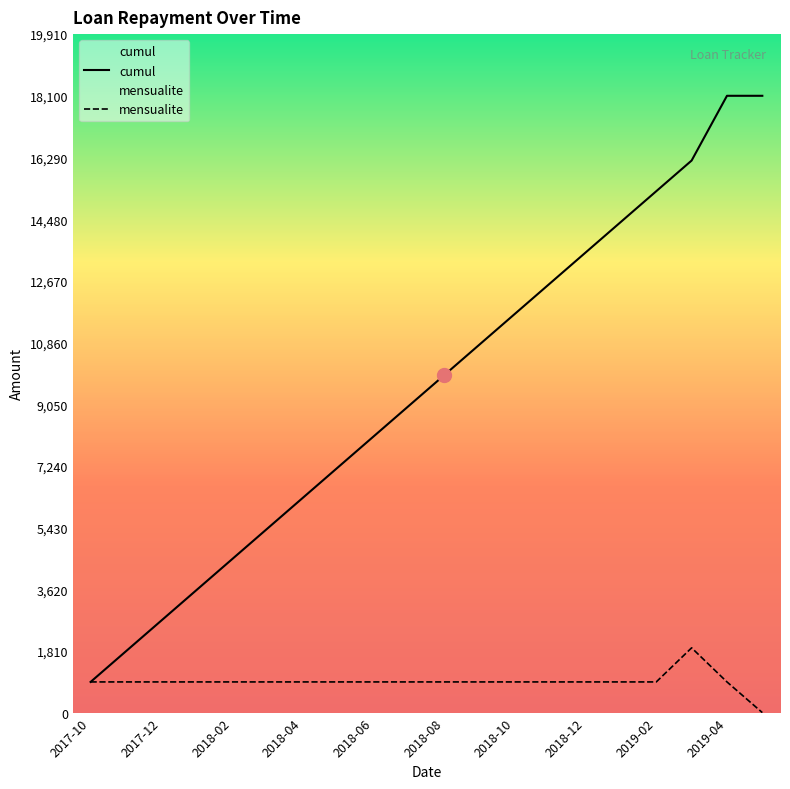

True or false: mensualite and cumul intersect in this chart.

False